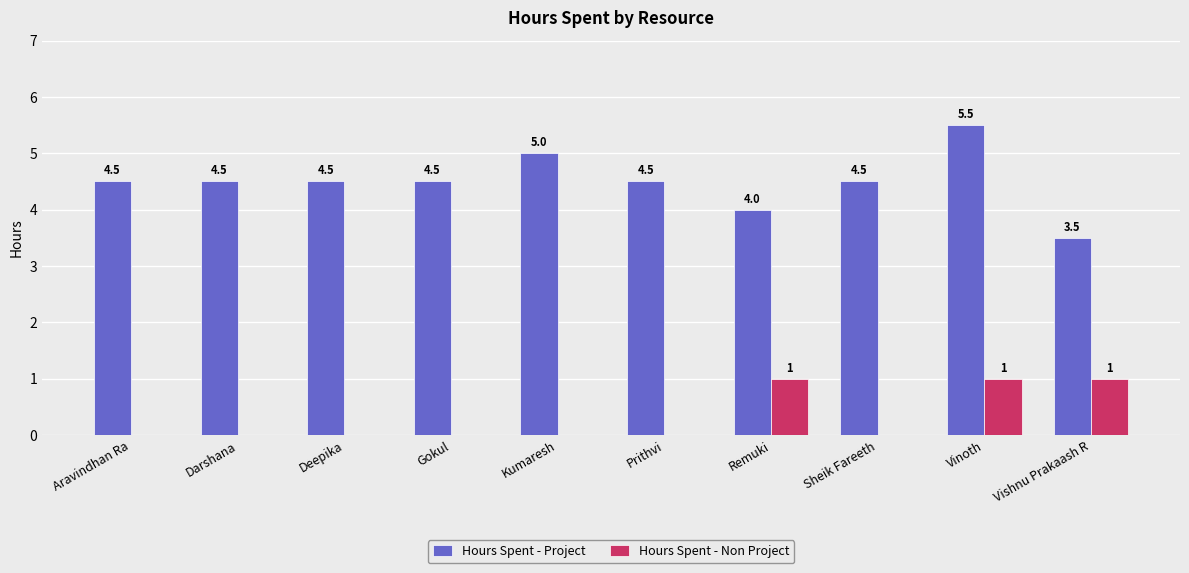

What is the total value across all series at Darshana?

4.5